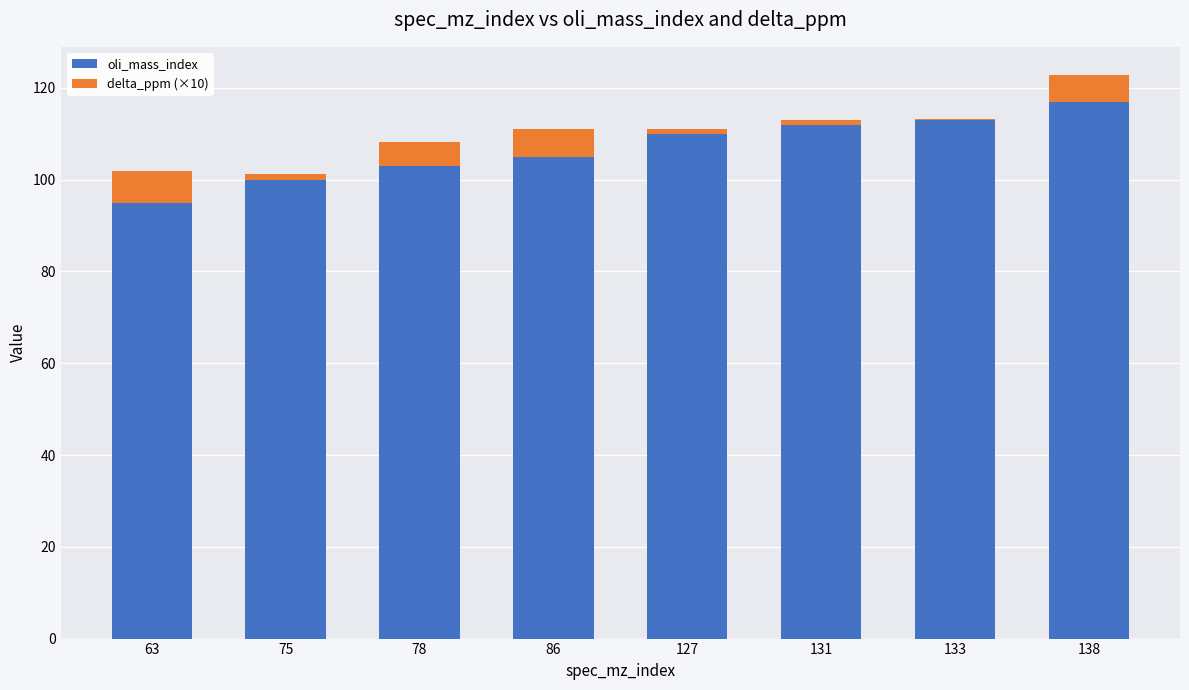

The value of oli_mass_index at 131 is 73.7. True or false?

False